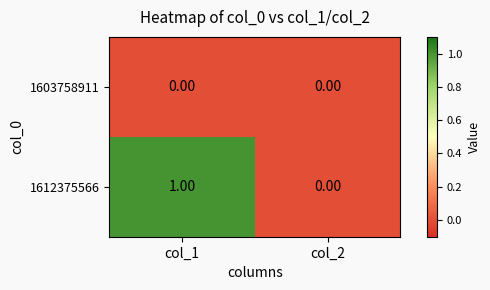

Which series has the largest total across all categories?

1612375566